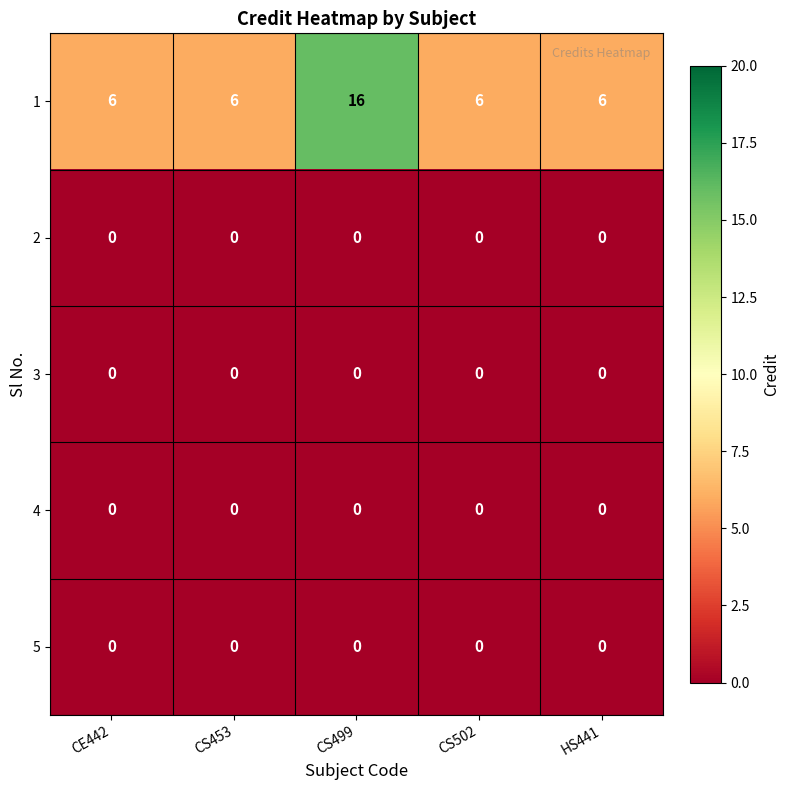

What is the average value of the 1 series?

8